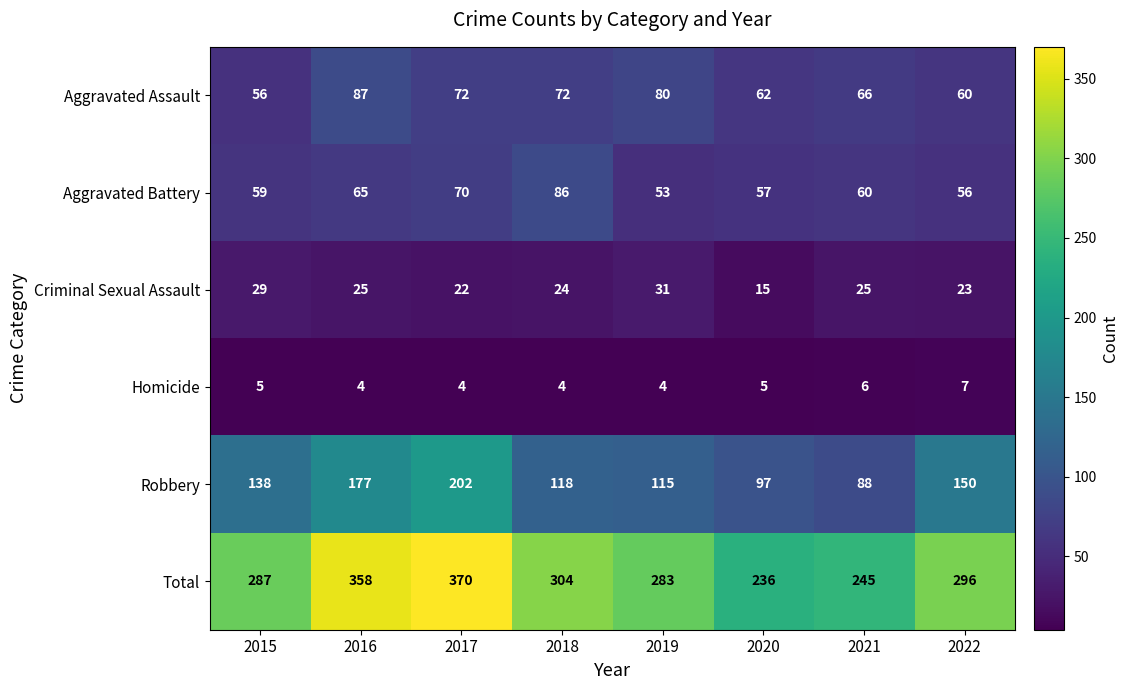

What is the difference between the maximum and minimum values in the Aggravated Assault series?

31